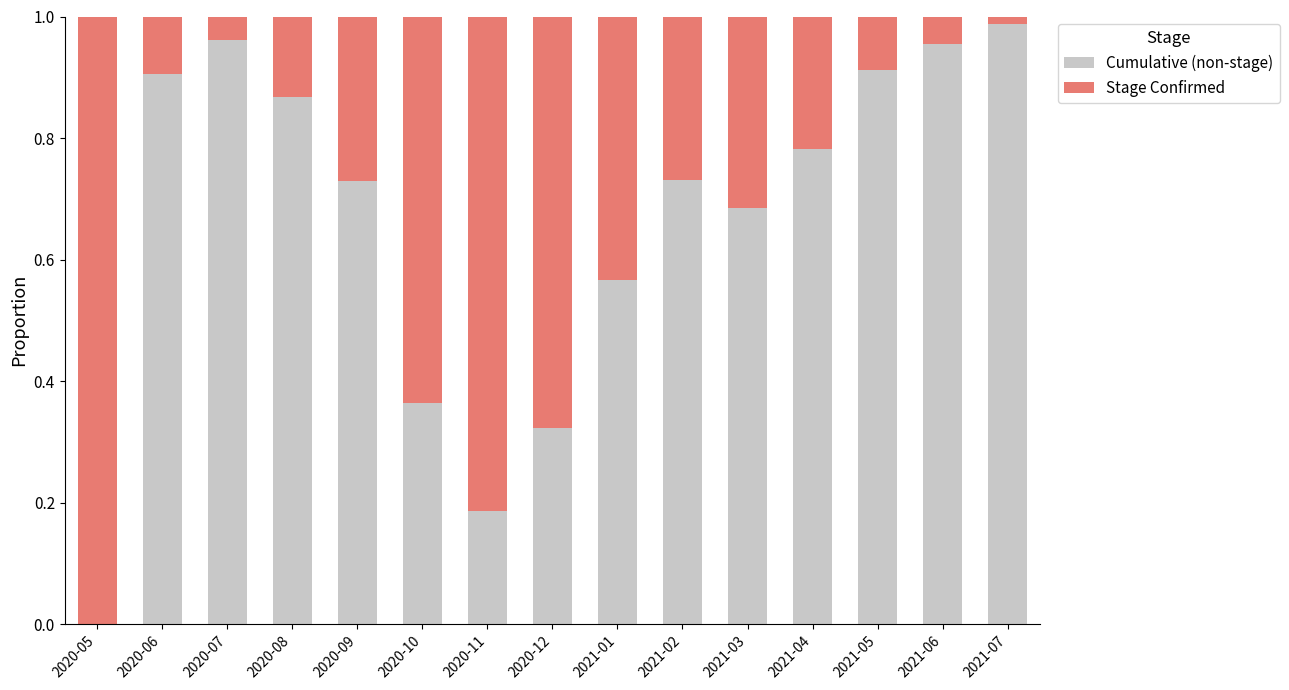

True or false: Cumulative (non-stage) has a value of 1.7 at 2020-07.

False